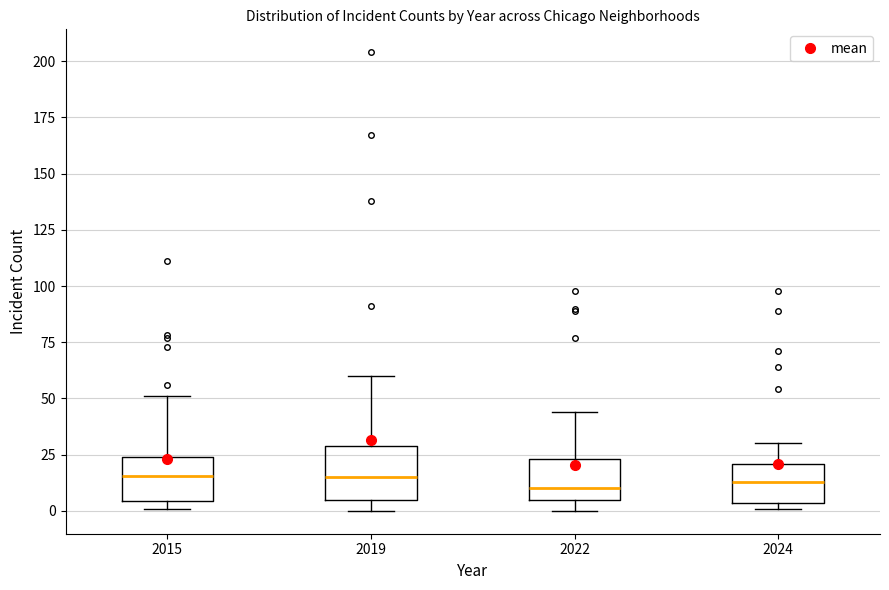

Where does the upper whisker of the box at x = 2022 end on the y-axis? The values are not printed on the chart, so give them approximately, as read against the axis.

45